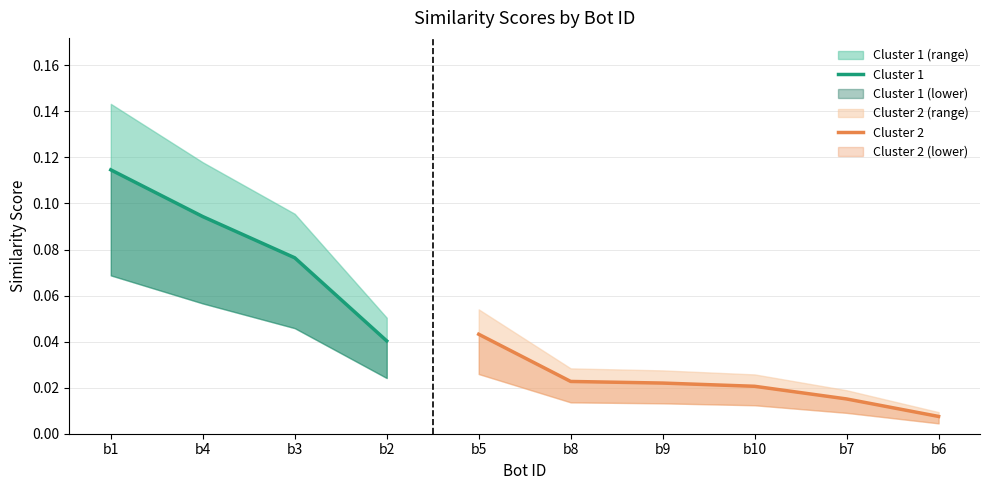

Does the chart display data point markers on the line(s)?

No